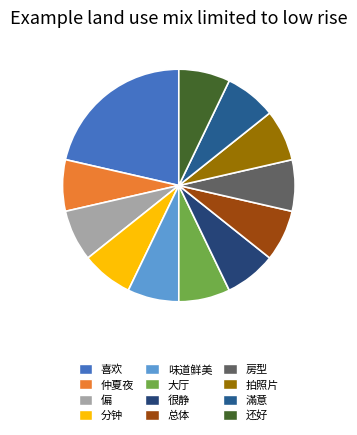

How many slices are in this pie chart?

12